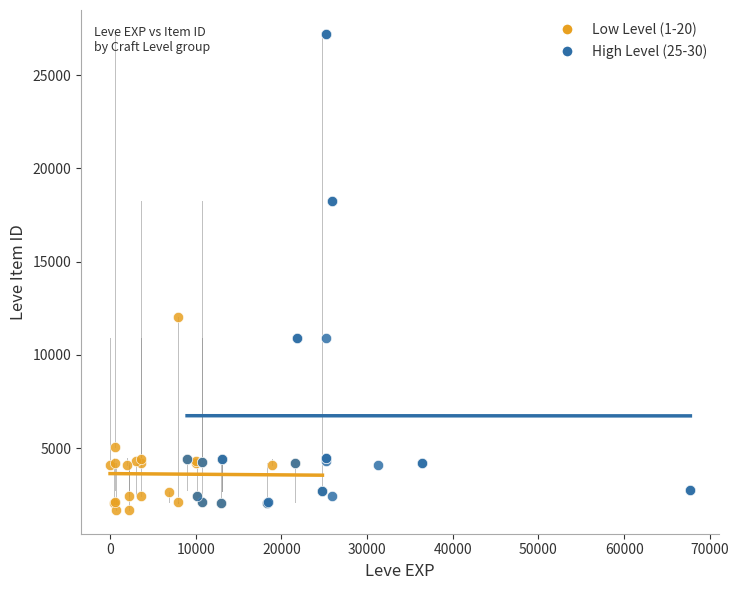

Which series contains the lowest Y value?

Low Level (1-20)